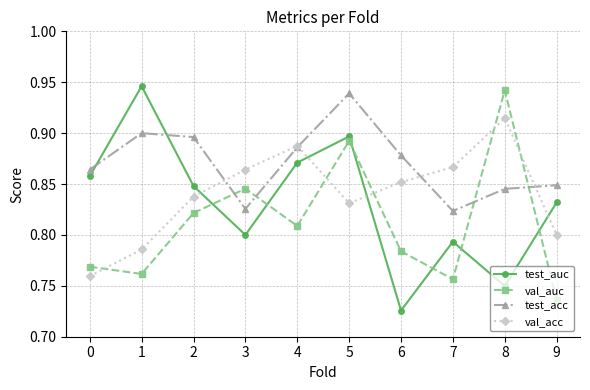

Which series has the largest total across all categories?

test_acc